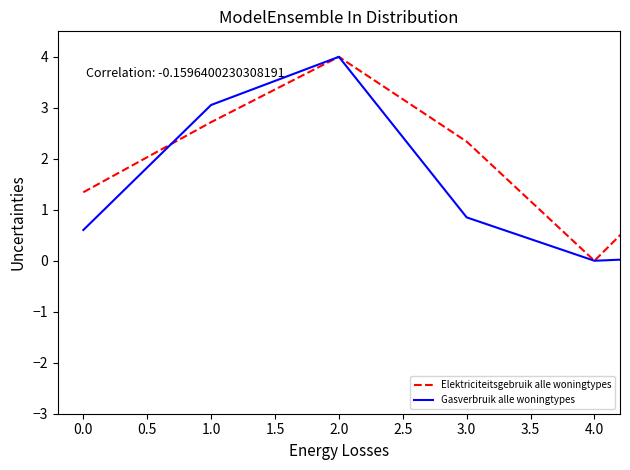

Rank the series by their average value, from highest to lowest.

Elektriciteitsgebruik alle woningtypes, Gasverbruik alle woningtypes